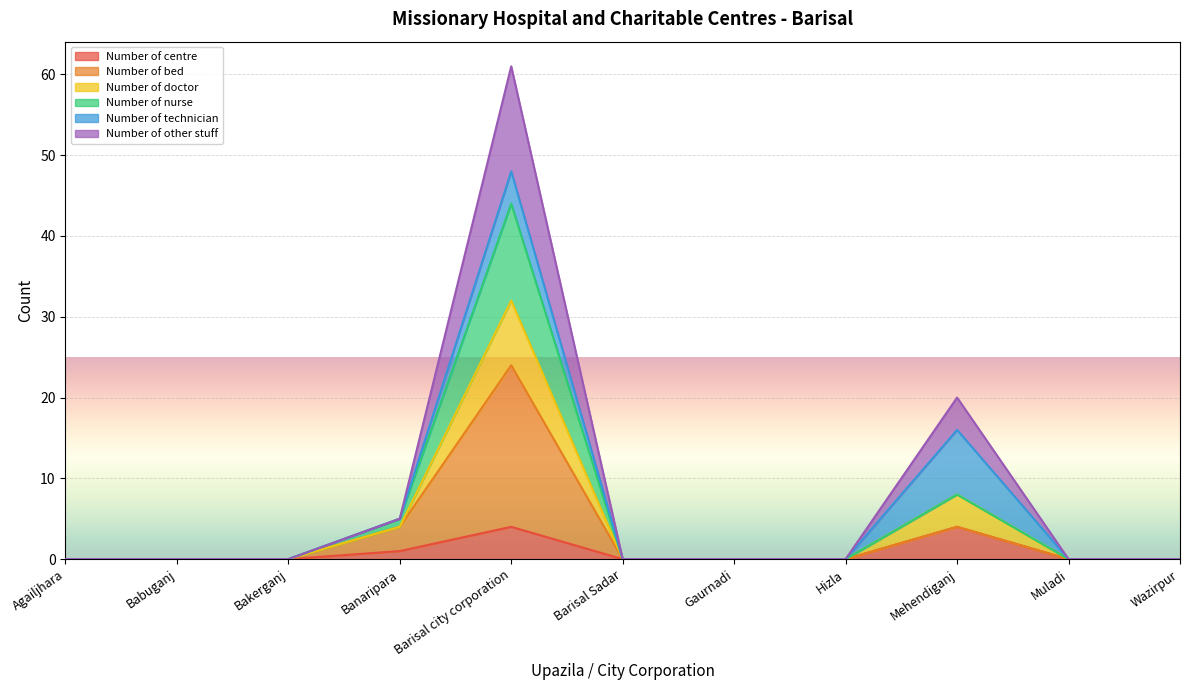

What are all the series names shown in the legend?

Number of centre, Number of bed, Number of doctor, Number of nurse, Number of technician, Number of other stuff